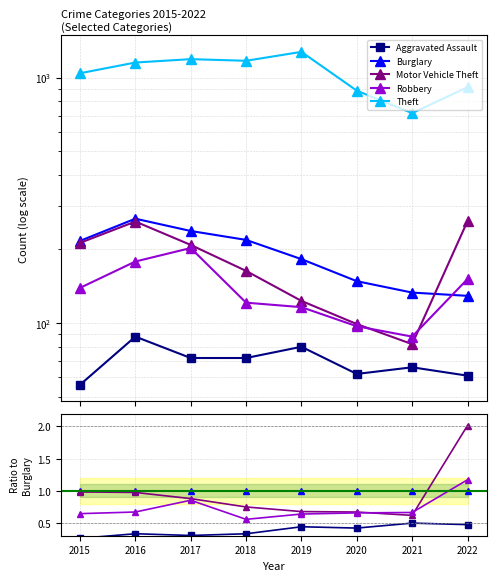

Is this an area chart (filled region under the line)?

No